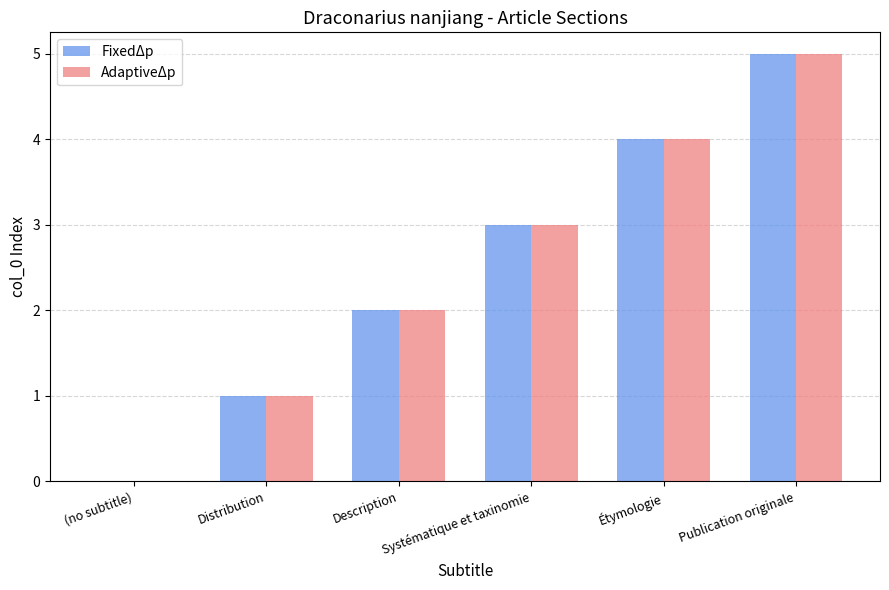

Which category has the highest value across all series?

Publication originale